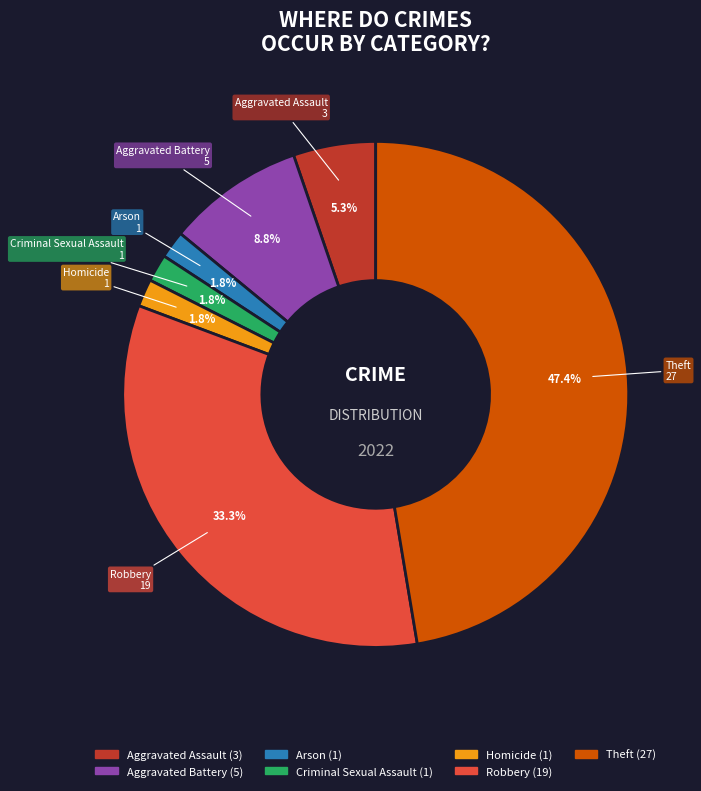

Which category has the biggest portion of the pie?

Theft